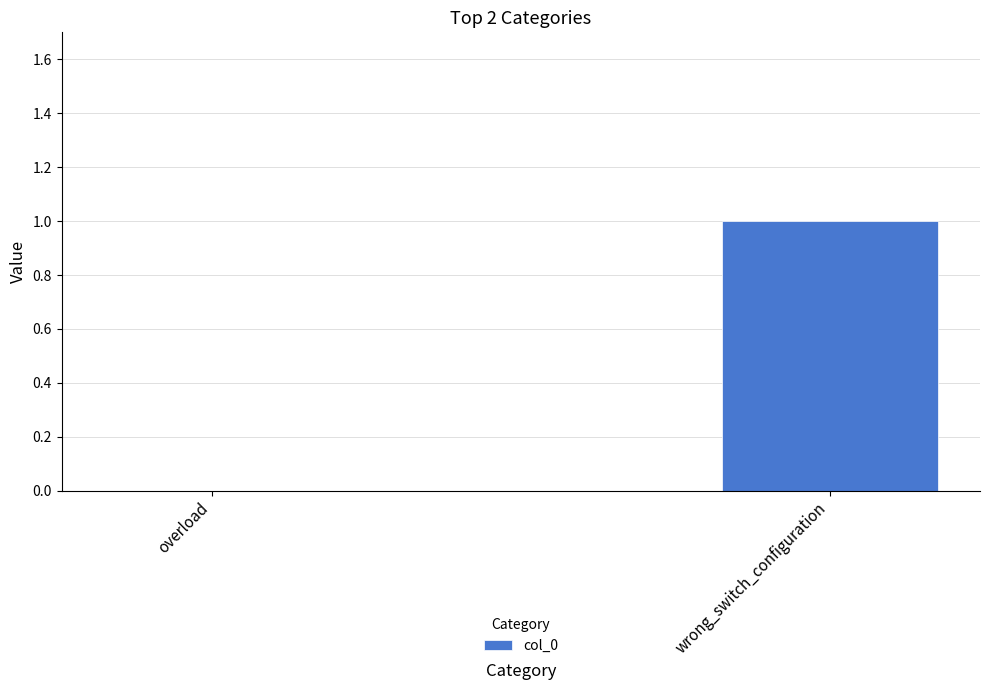

Which has a higher value, wrong_switch_configuration or overload?

wrong_switch_configuration